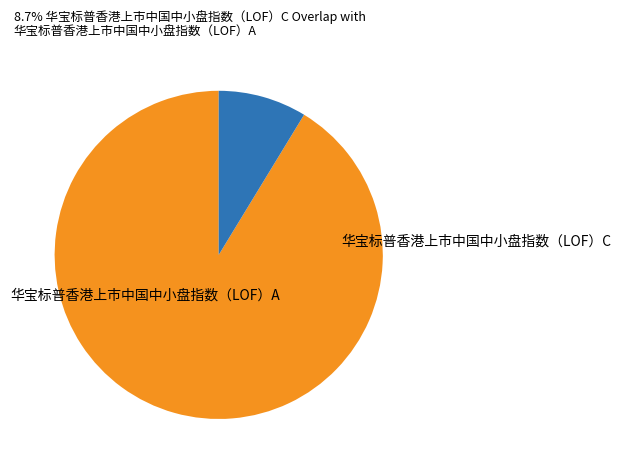

Combined, do 华宝标普香港上市中国中小盘指数（LOF）C and 华宝标普香港上市中国中小盘指数（LOF）A account for over 50%?

Yes